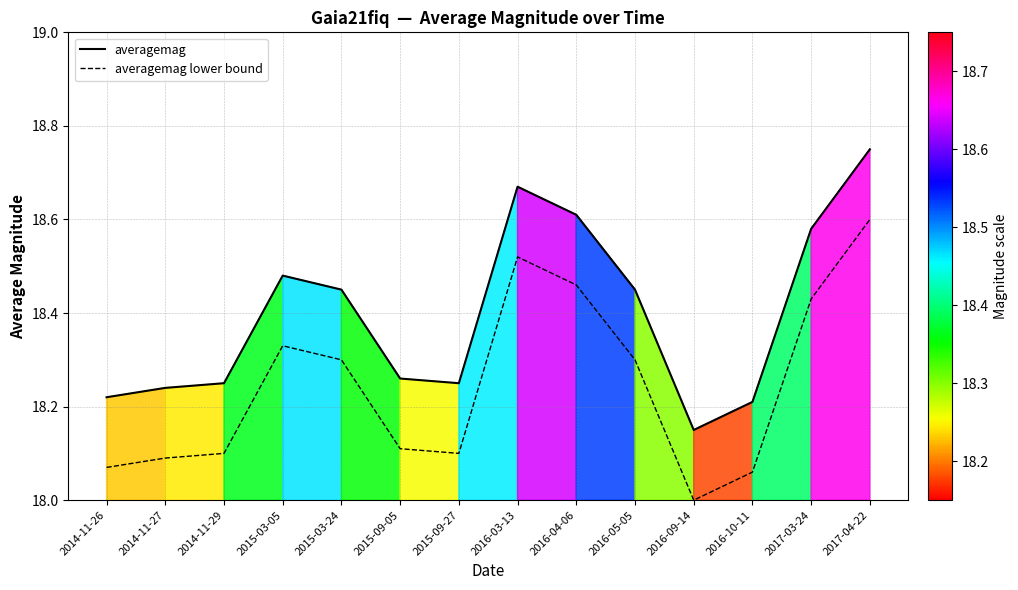

What is the minimum value shown in the chart?

18.0